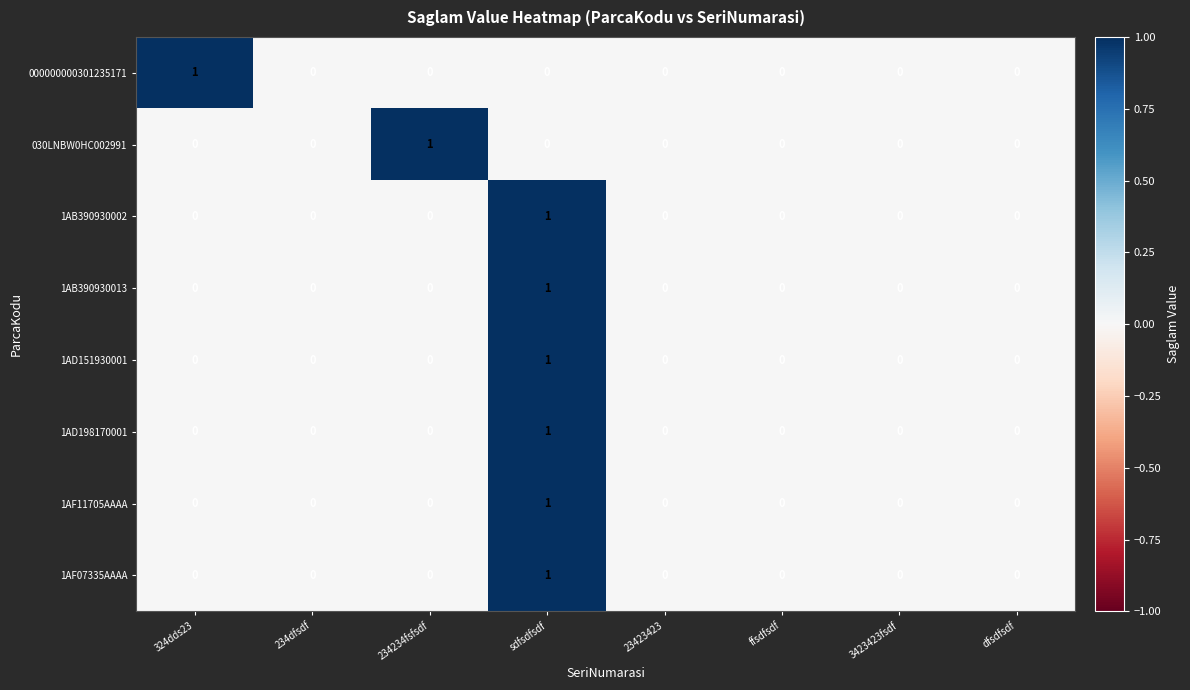

What is the total value across all series at sdfsdfsdf?

6